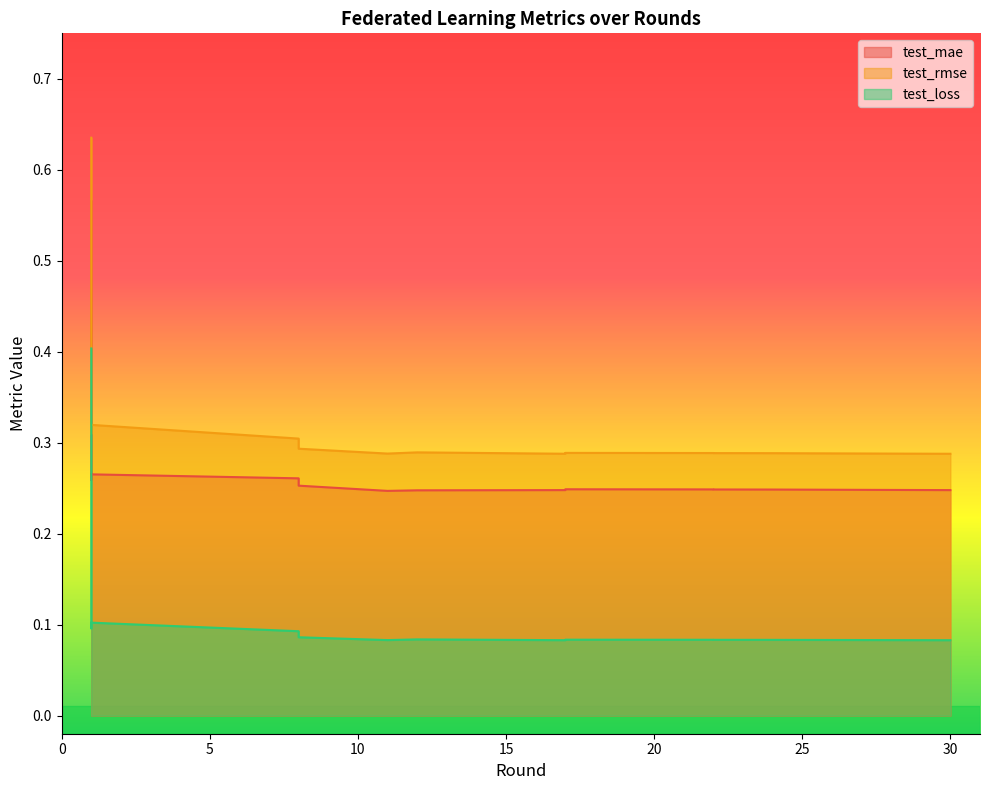

At which category is the sum across all series the highest?

1